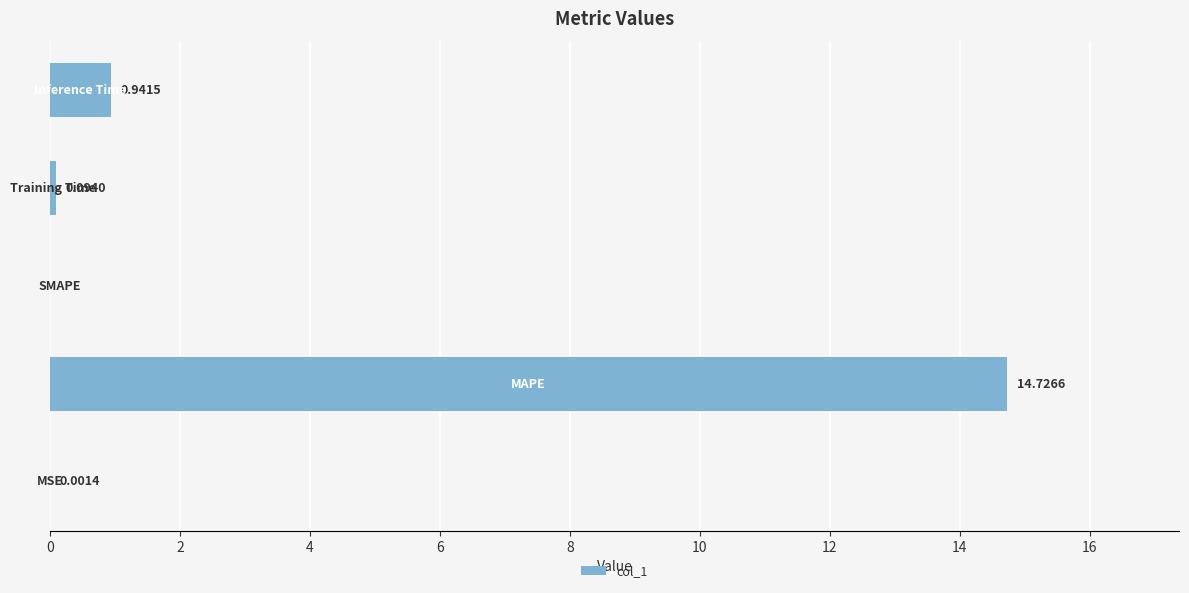

What is the sum of all values?

15.8